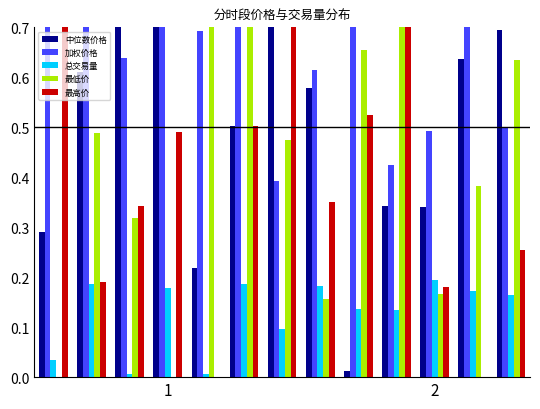

What is the maximum value shown in the chart?

0.9